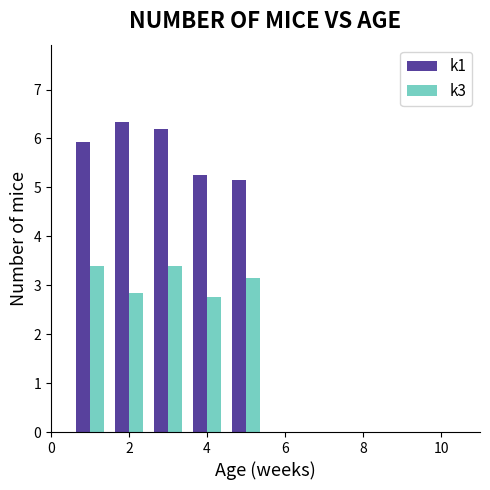

How many values in the k3 series are below 3?

2